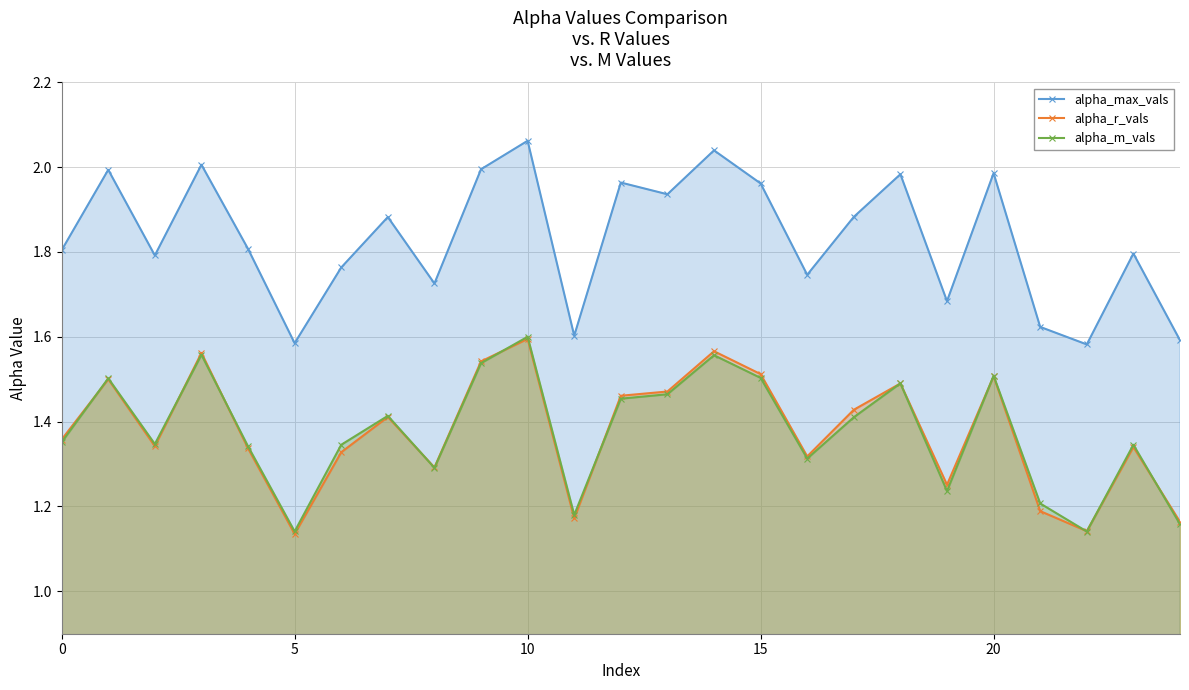

What is the difference between the alpha_m_vals values at 11 and 10?

0.4